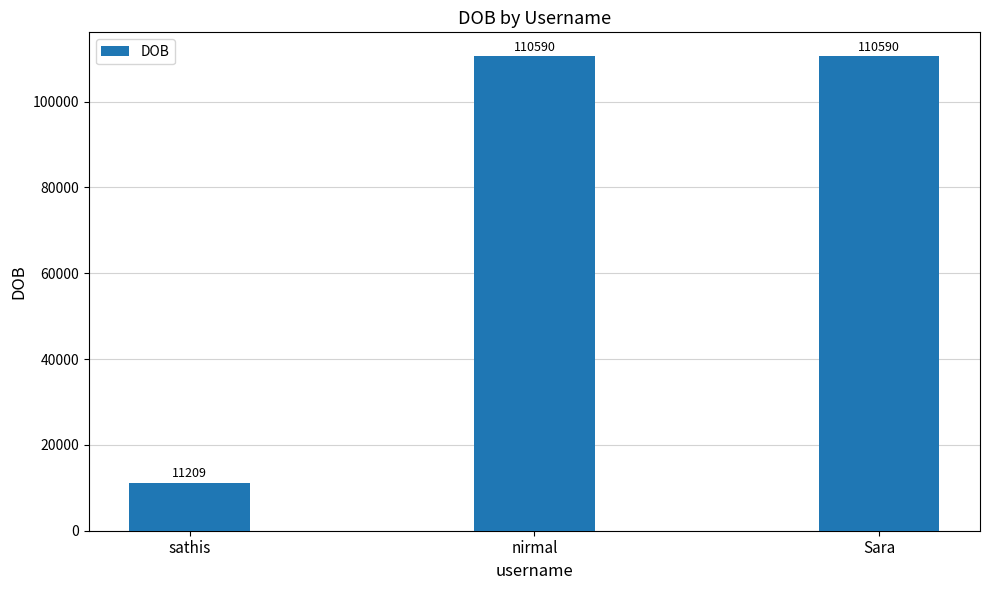

What is the smallest value displayed?

11209